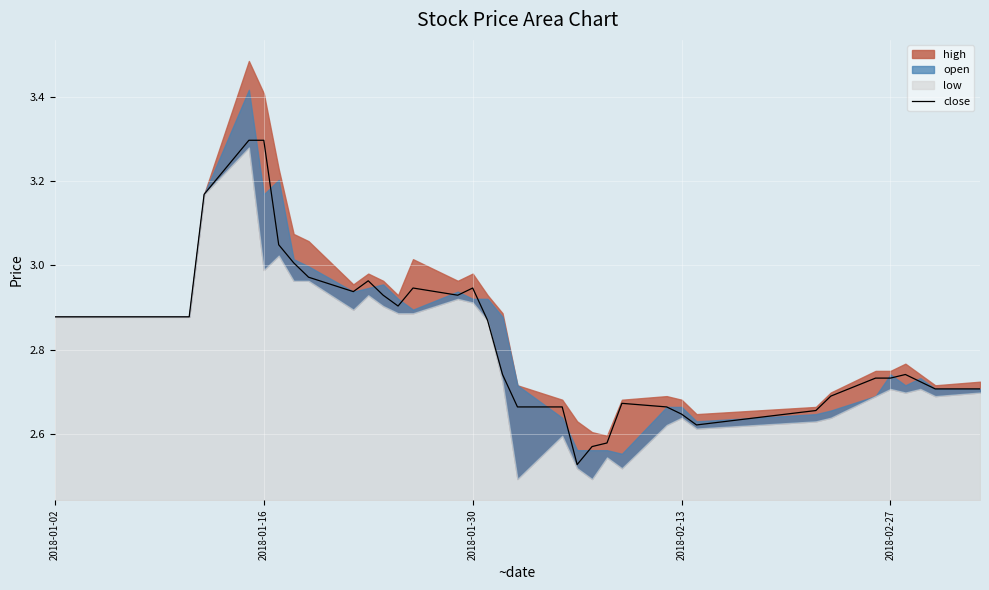

True or false: close has a value of 0.6 at 2018-02-13.

False